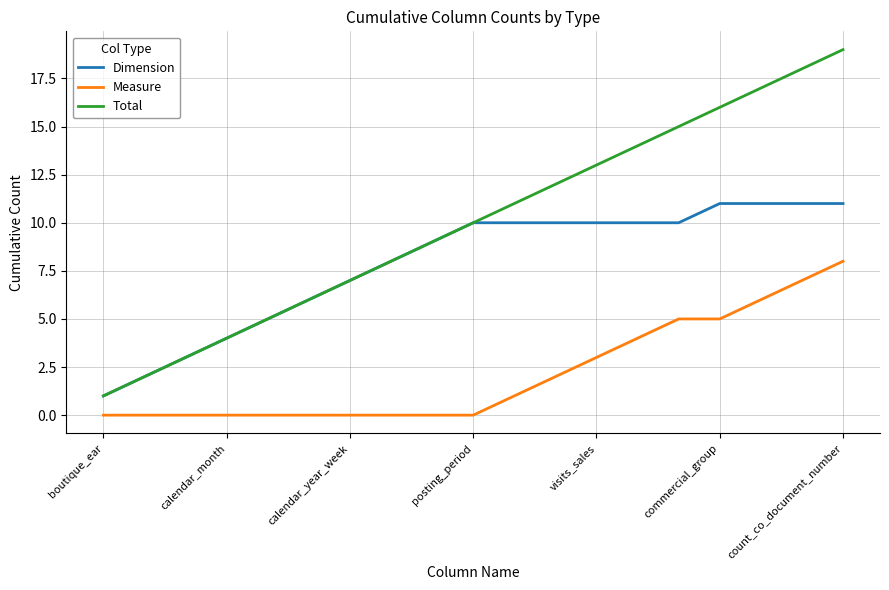

Which series has the largest total across all categories?

Total